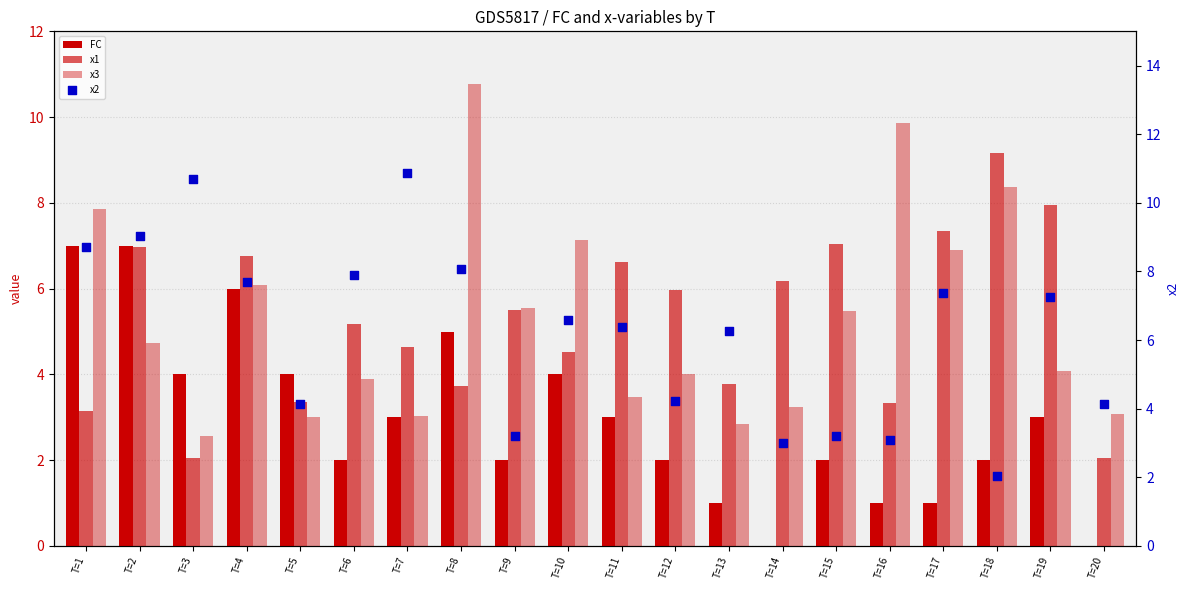

Which series has the largest Y range (max minus min)?

x2